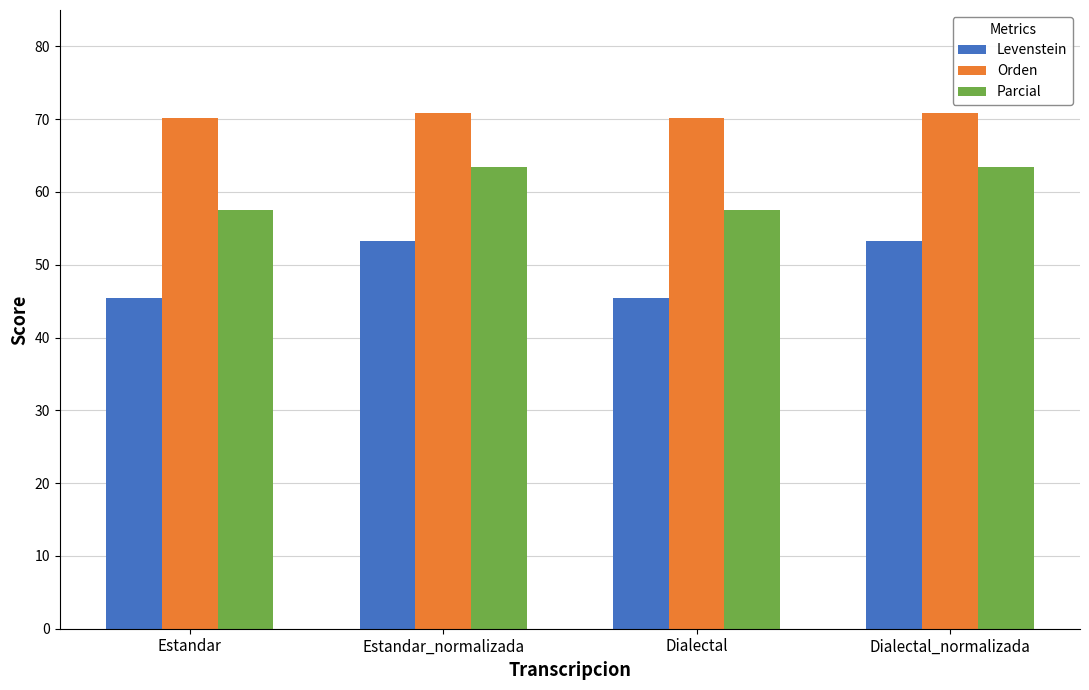

Rank the series by their maximum value, from lowest to highest.

Levenstein, Parcial, Orden